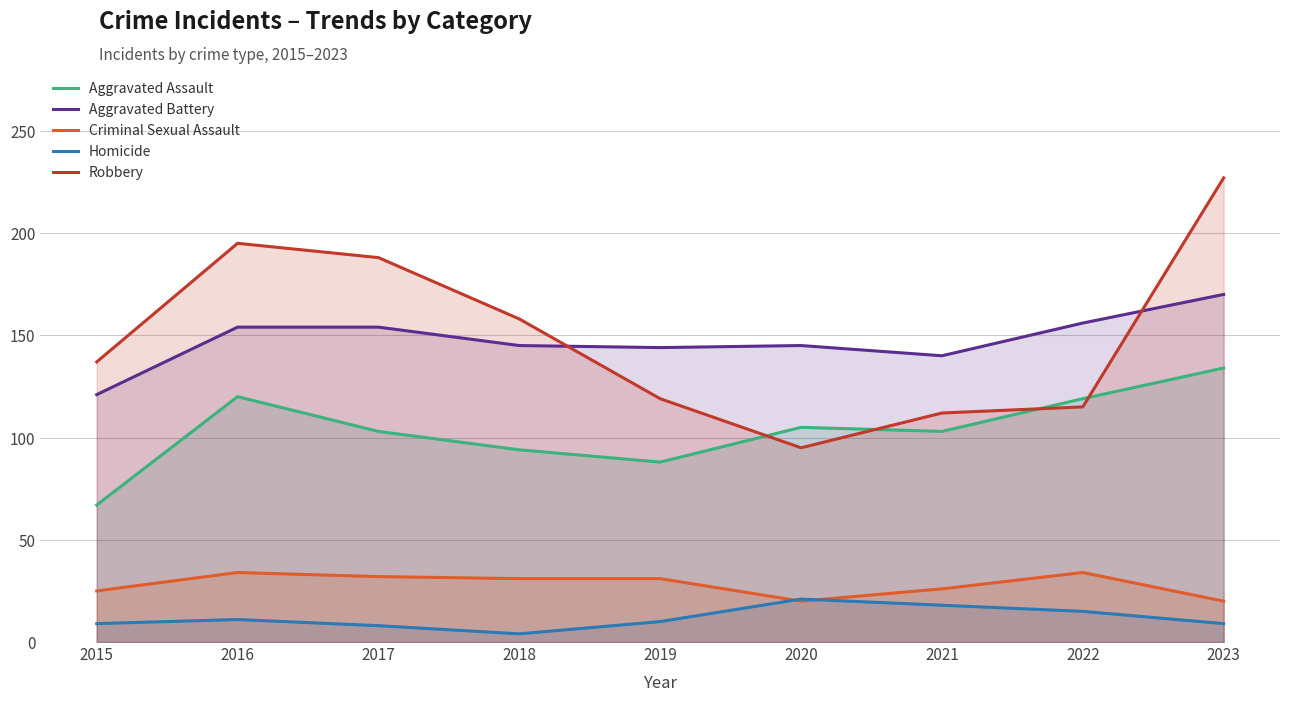

Which category has the highest value in the Criminal Sexual Assault series?

2016